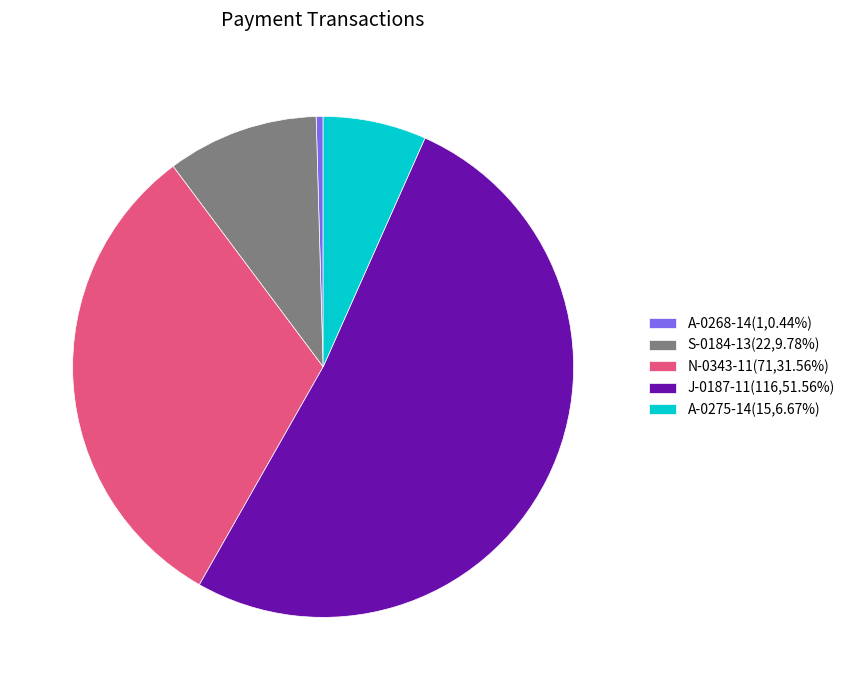

Is there any slice that represents more than half of the pie?

Yes